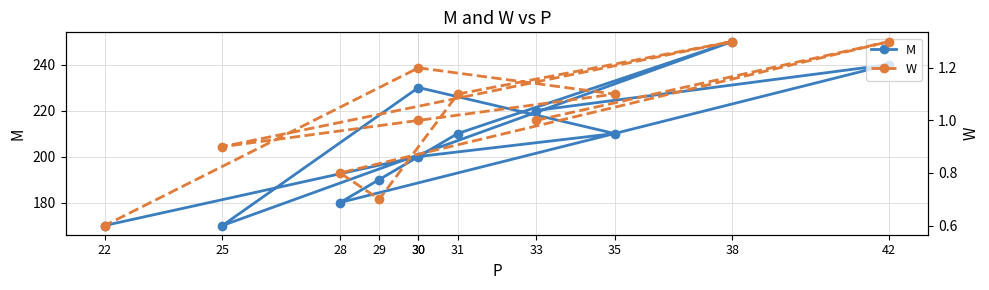

Which series has the widest spread of values?

M